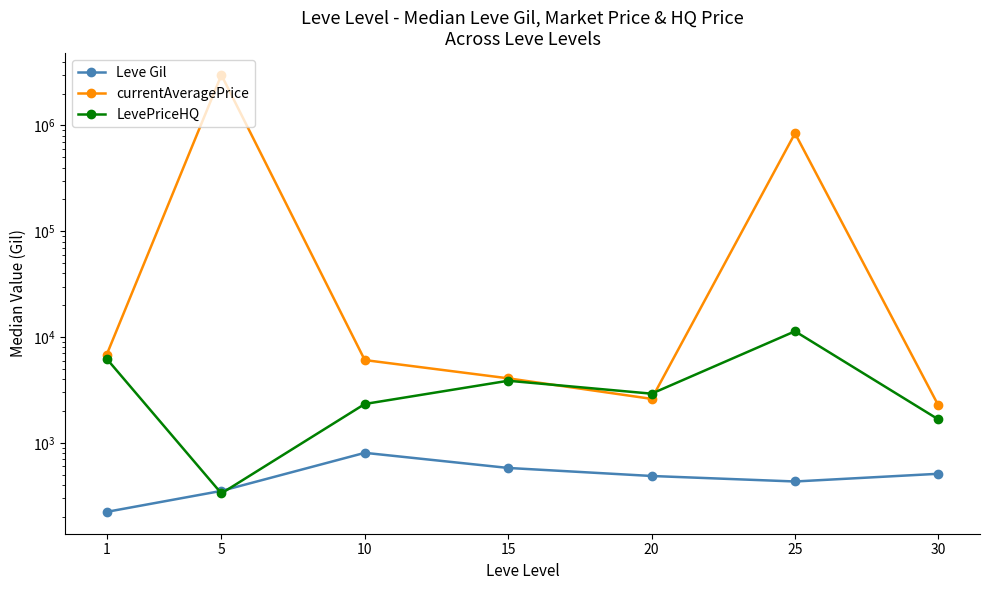

What is the value of the currentAveragePrice point at the 6th from the left?

843093.5